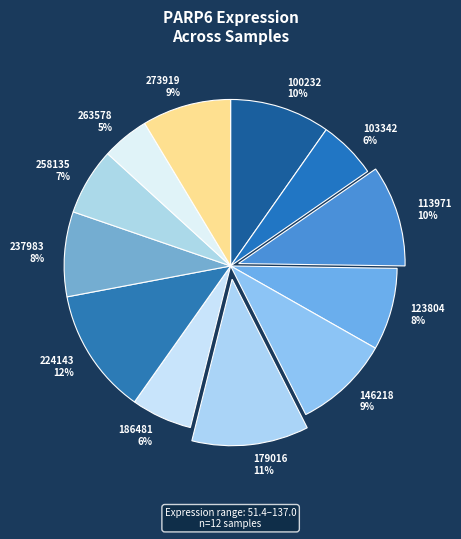

Which slice is the largest?

224143